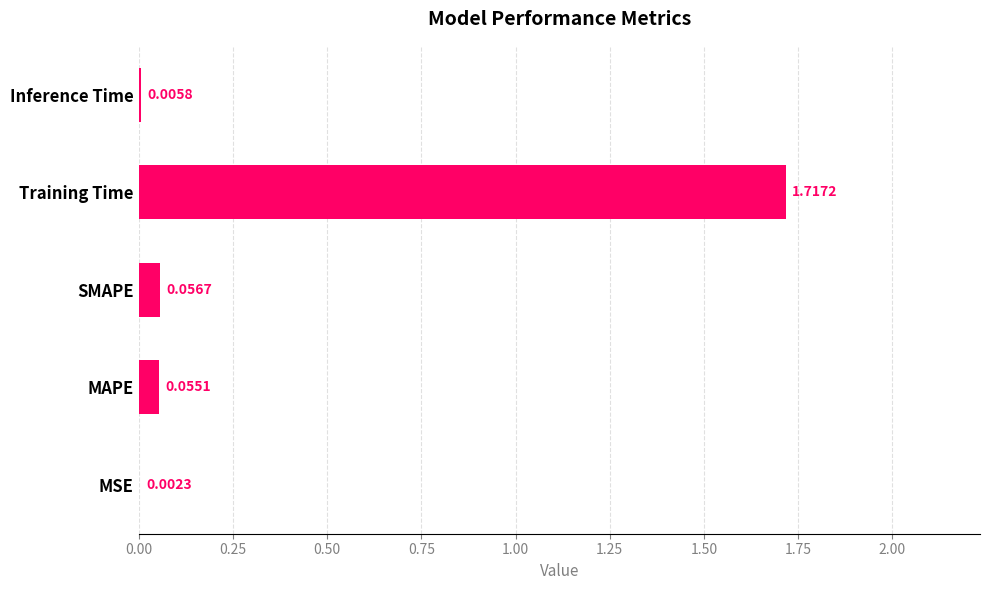

What is the change in value from Training Time to Inference Time?

-1.7